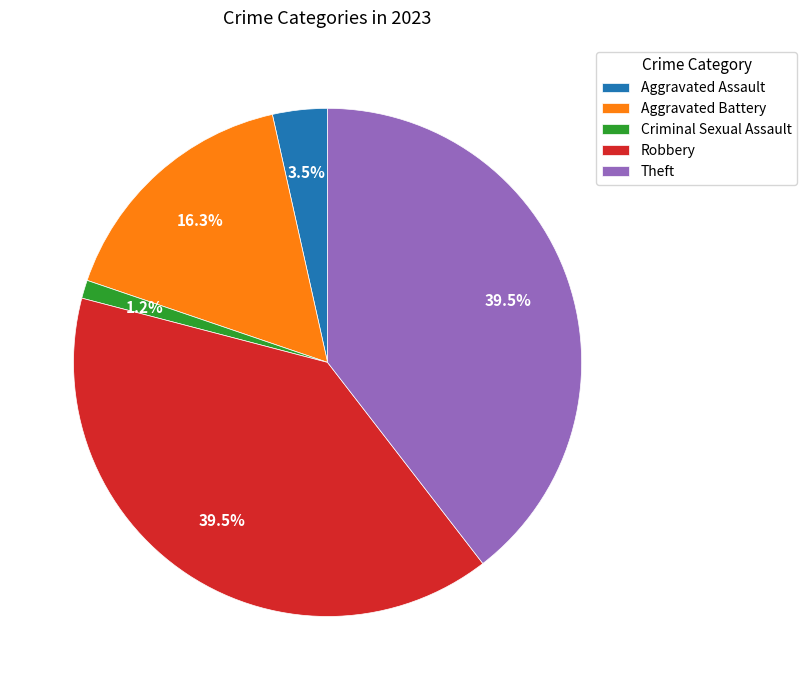

Does Criminal Sexual Assault represent more than half of the total?

No